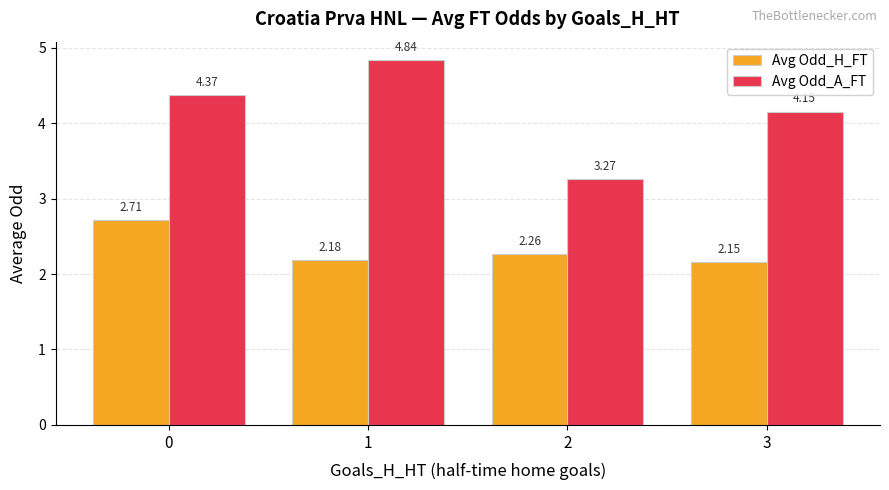

Which series changed the most between 1 and 3?

Avg Odd_A_FT